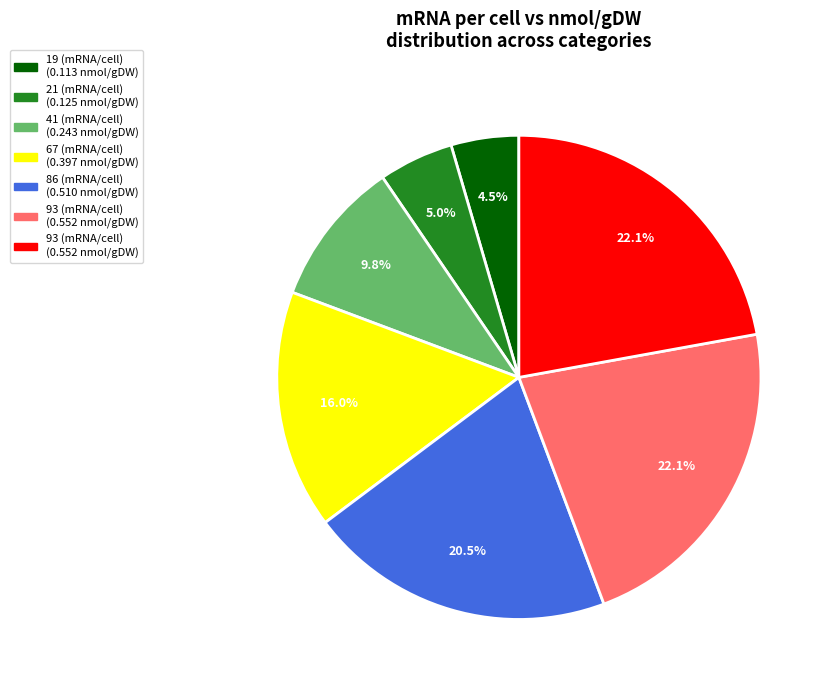

Count the number of slices in the pie.

7